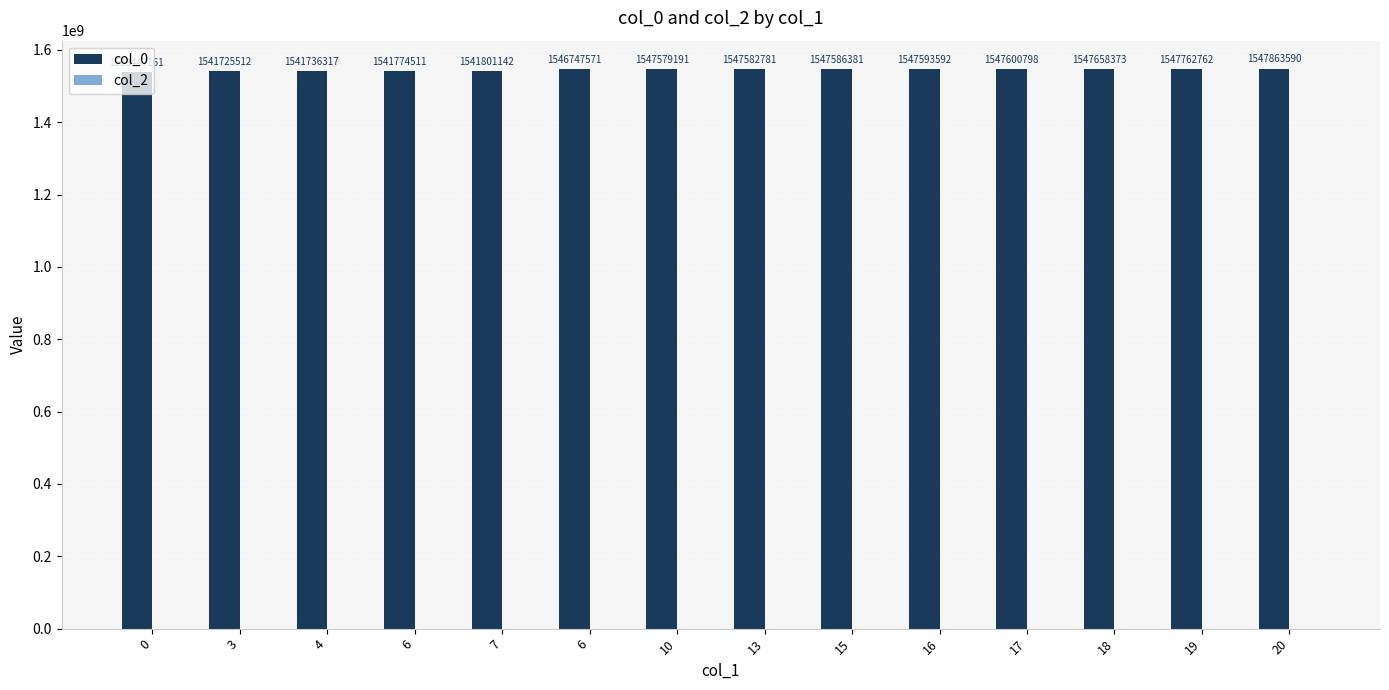

How many data points are less than 1547582781?

7